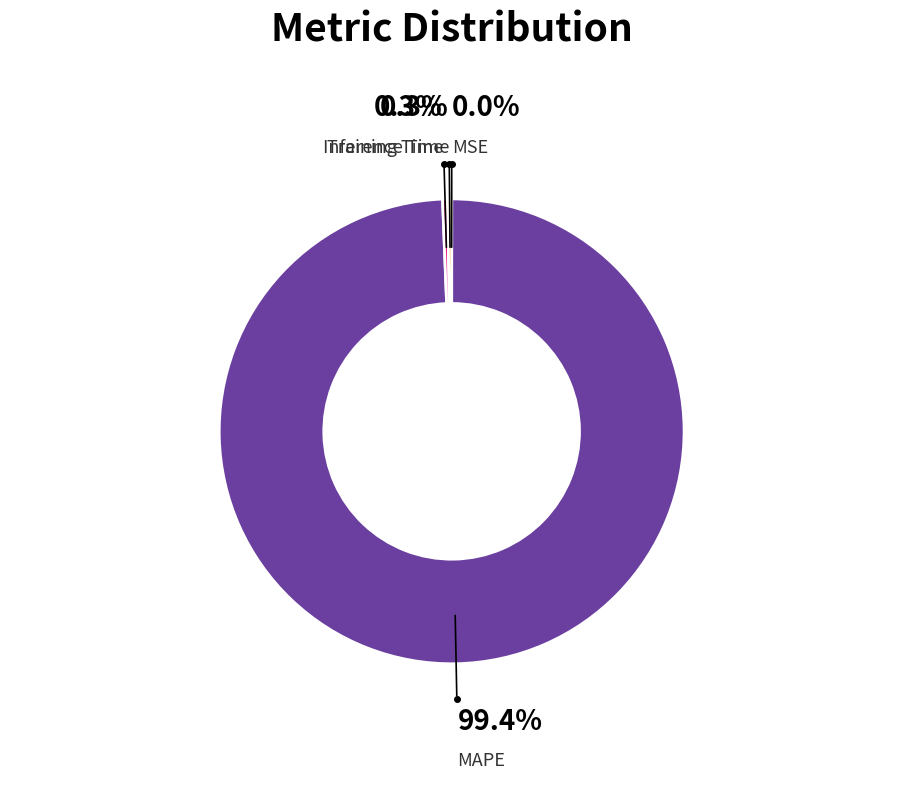

How many segments does this pie chart have?

4